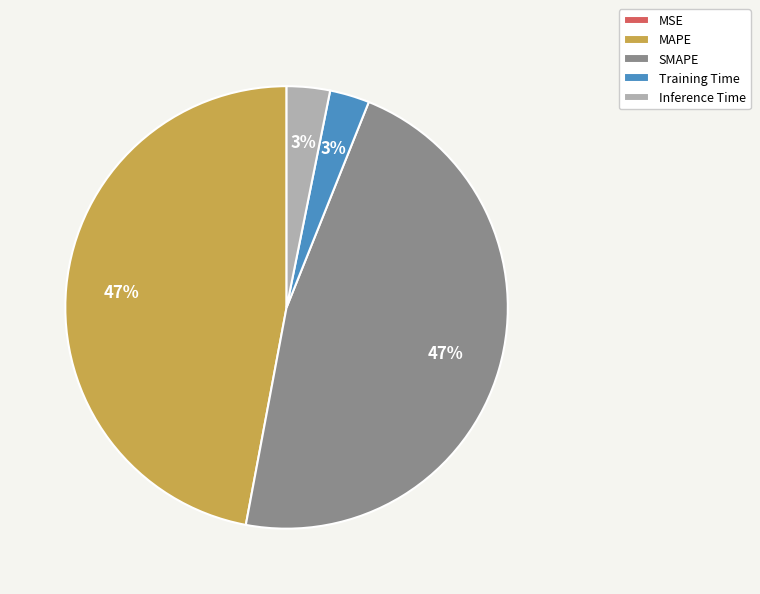

Does any single category account for the majority?

No